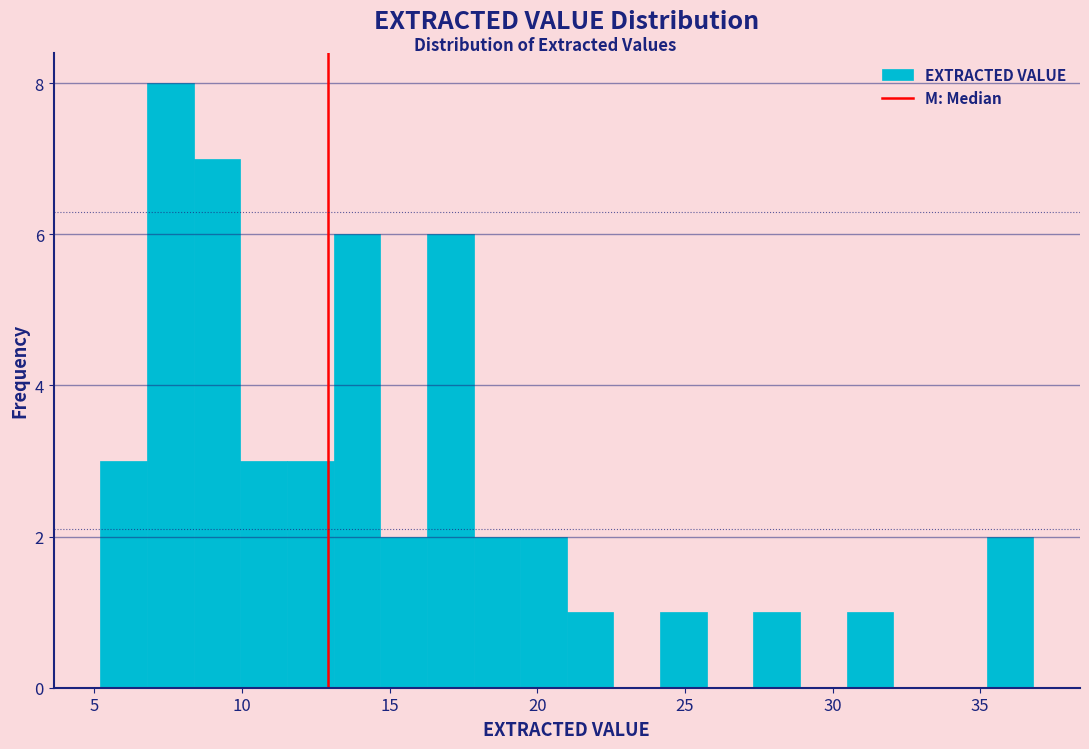

Around what value on the x-axis is the tallest bar? Give the approximate position of its centre, as read against the axis.

7.5